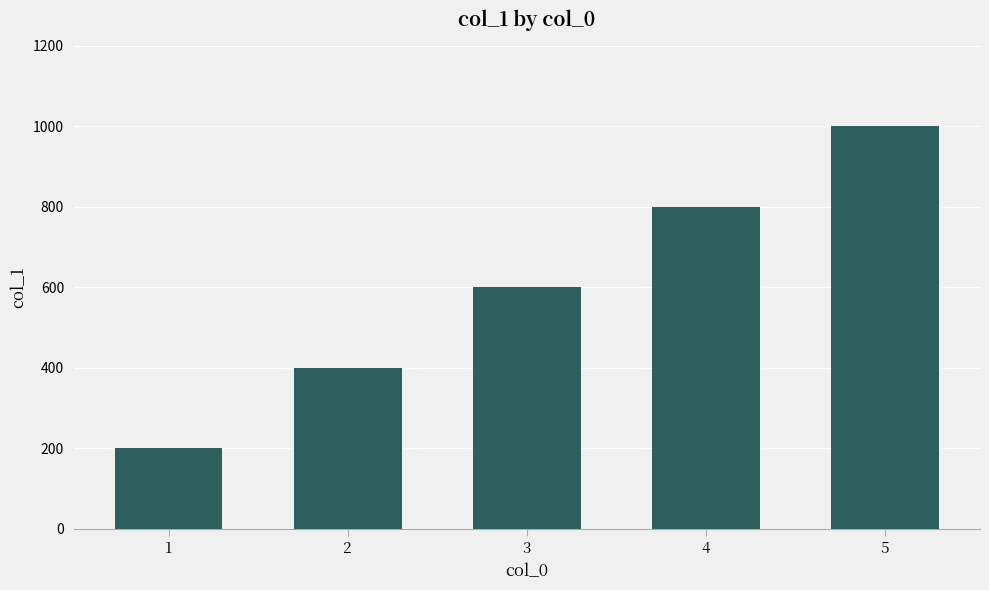

List the labels in order of value, smallest first.

1, 2, 3, 4, 5